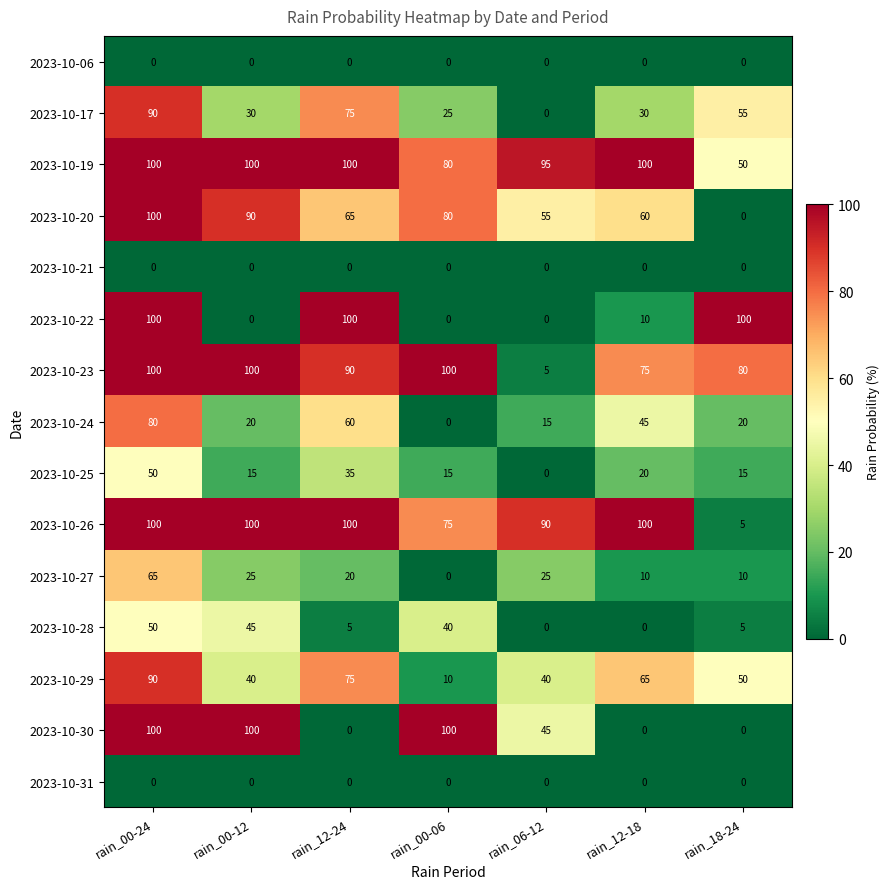

What is the difference between the highest and lowest values at rain_18-24?

100